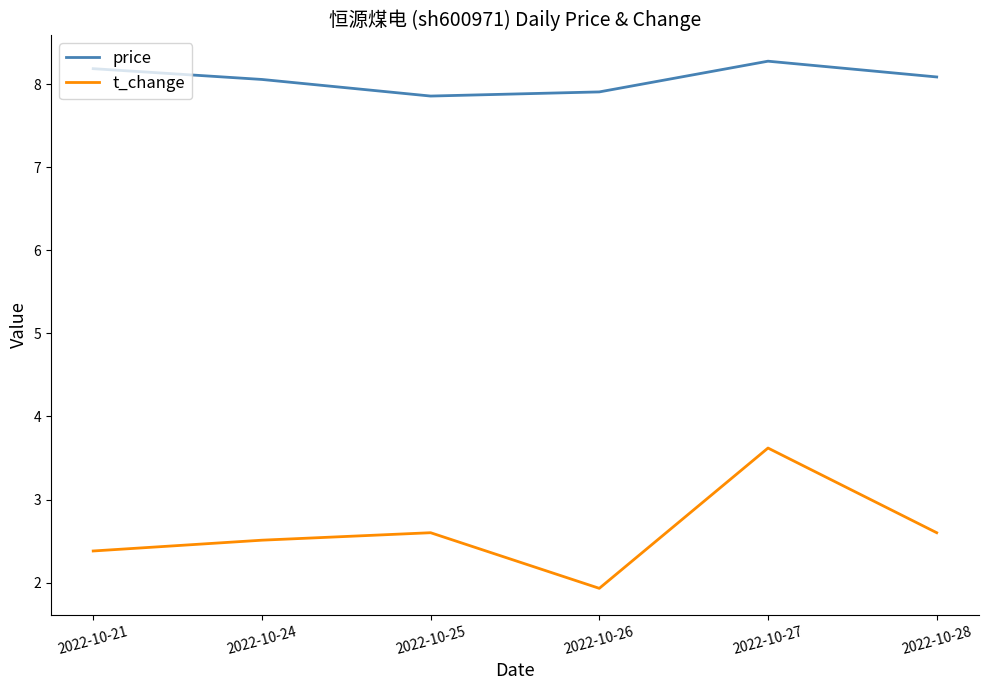

Reading right to left, list all the values displayed in this chart.

price: 2022-10-28=8.1	2022-10-27=8.3	2022-10-26=7.9	2022-10-25=7.9	2022-10-24=8.1	2022-10-21=8.2
t_change: 2022-10-28=2.6	2022-10-27=3.6	2022-10-26=1.9	2022-10-25=2.6	2022-10-24=2.5	2022-10-21=2.4